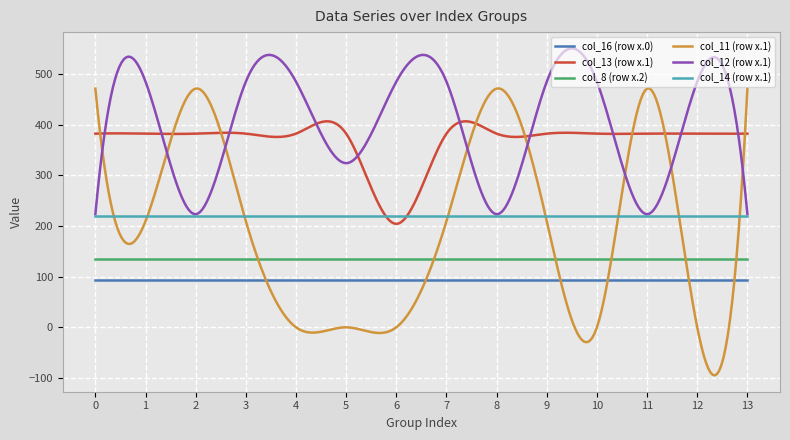

Which series has the largest total across all categories?

col_12 (row x.1)